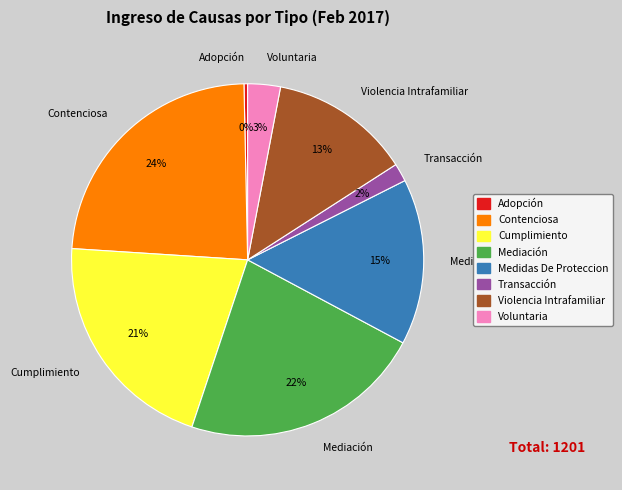

What is the largest slice in the pie chart?

Contenciosa